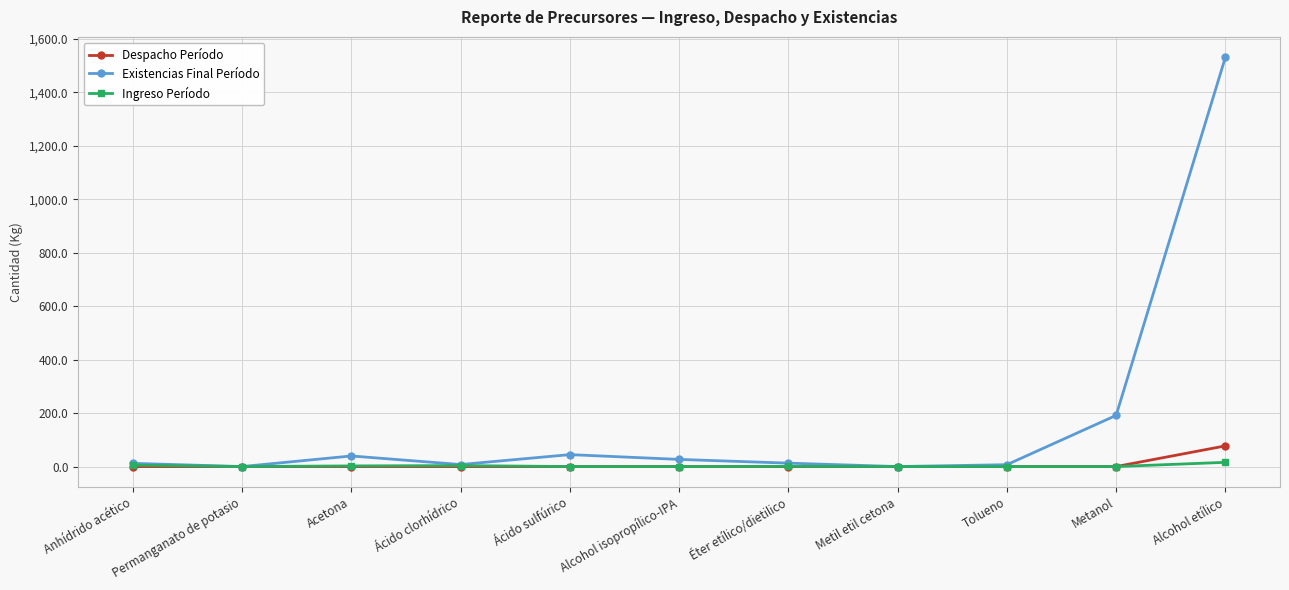

Is it true that Existencias Final Período equals 26.8 at Alcohol isopropílico-IPA?

True